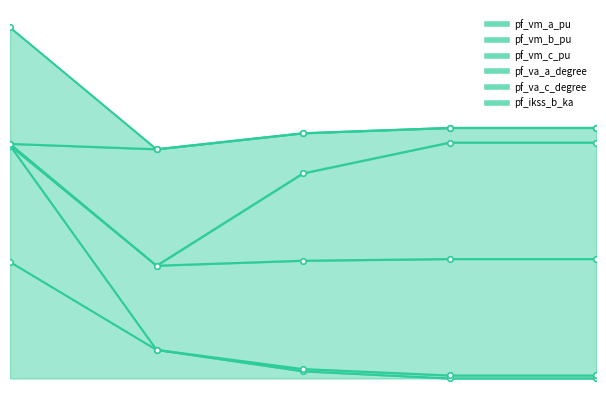

At how many categories does at least one series exceed 0?

5